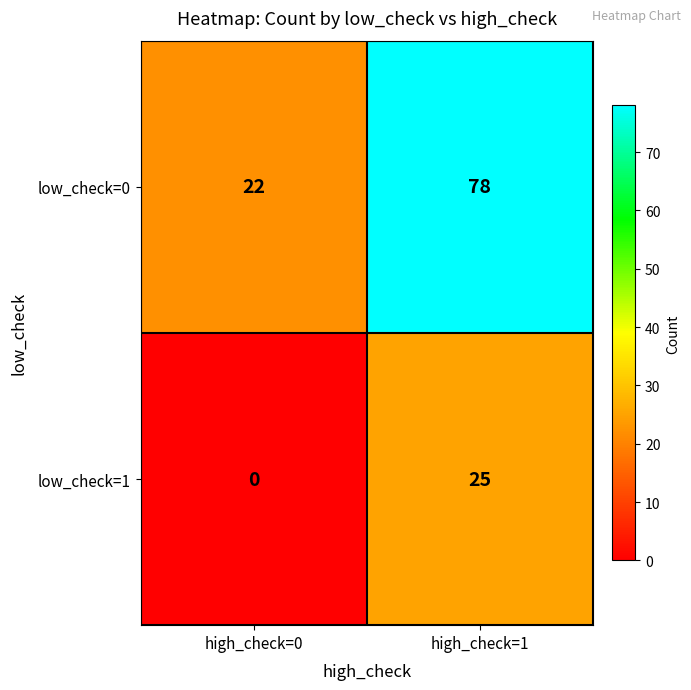

List the series in order of their overall mean, lowest first.

low_check=1, low_check=0